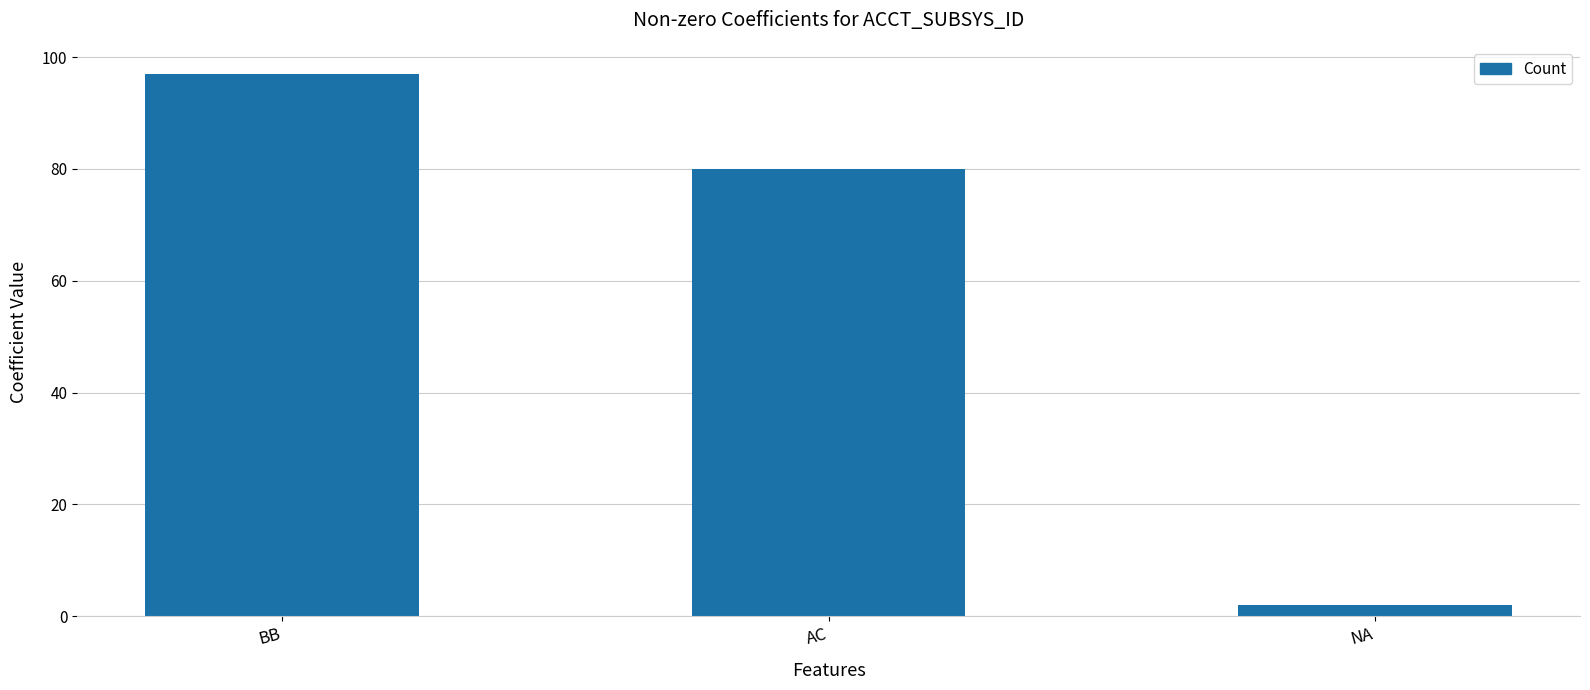

Read the value at AC, to the nearest 10.

80